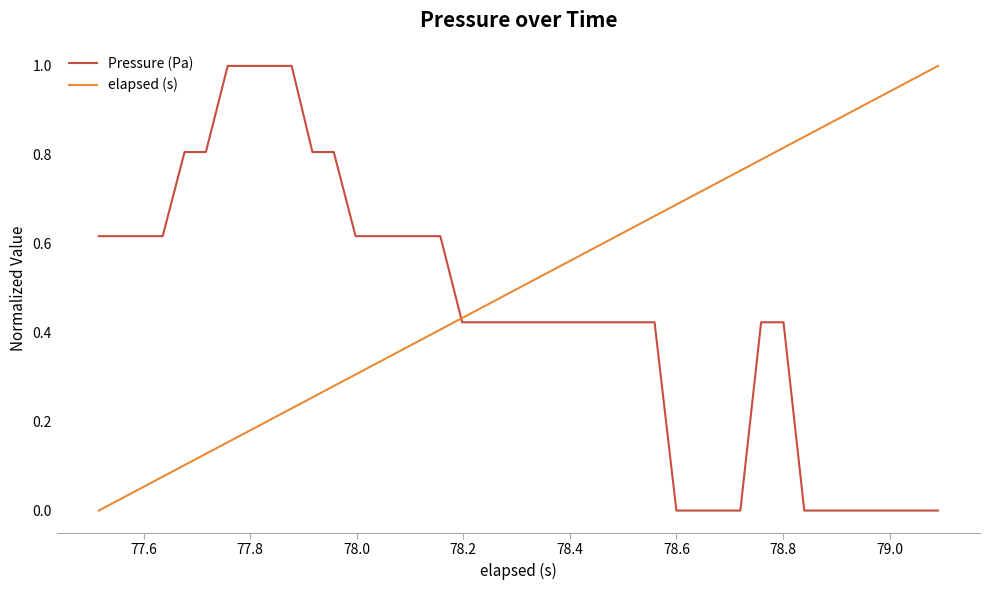

List the series in order of their overall mean, highest first.

elapsed (s), Pressure (Pa)